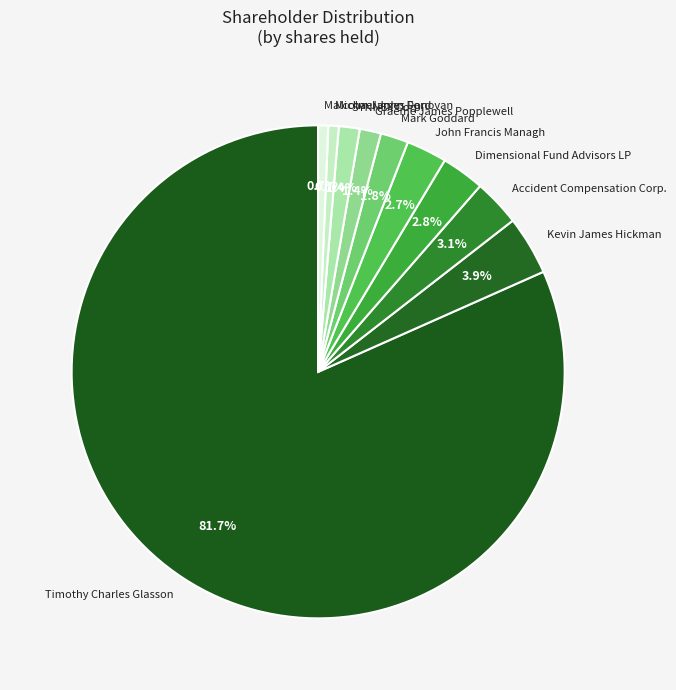

How many segments does this pie chart have?

10